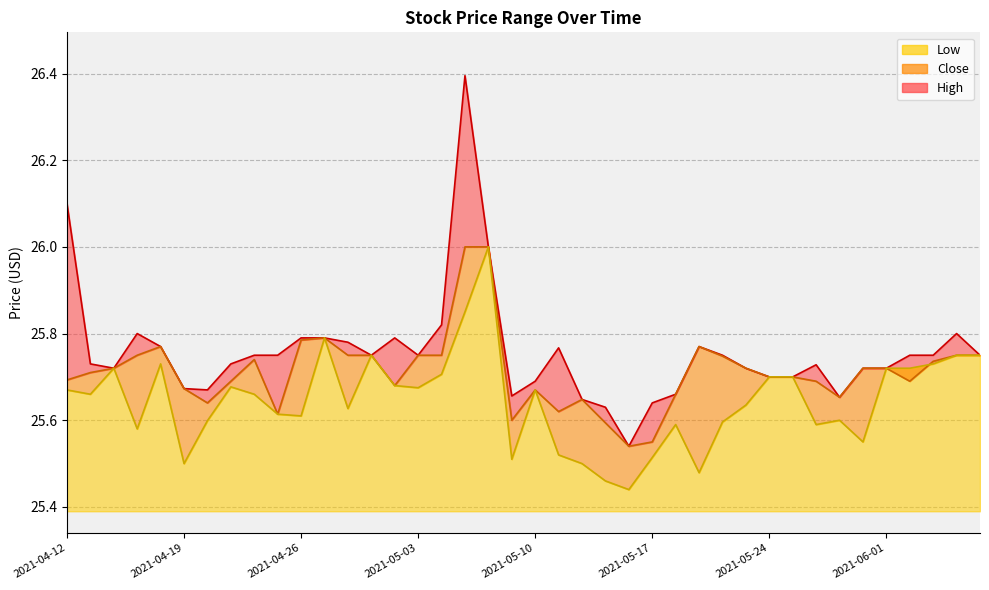

What is the label of the 25th point from the right?

2021-05-03